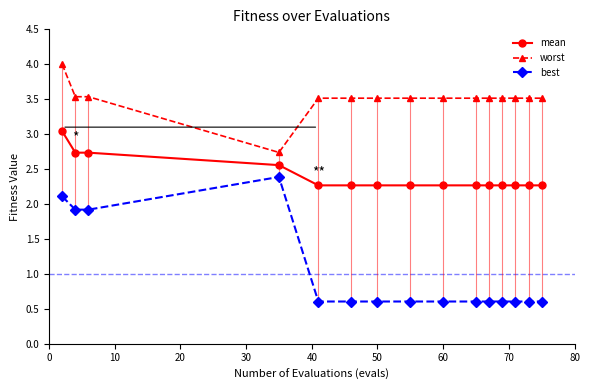

True or false: best and mean intersect in this chart.

False